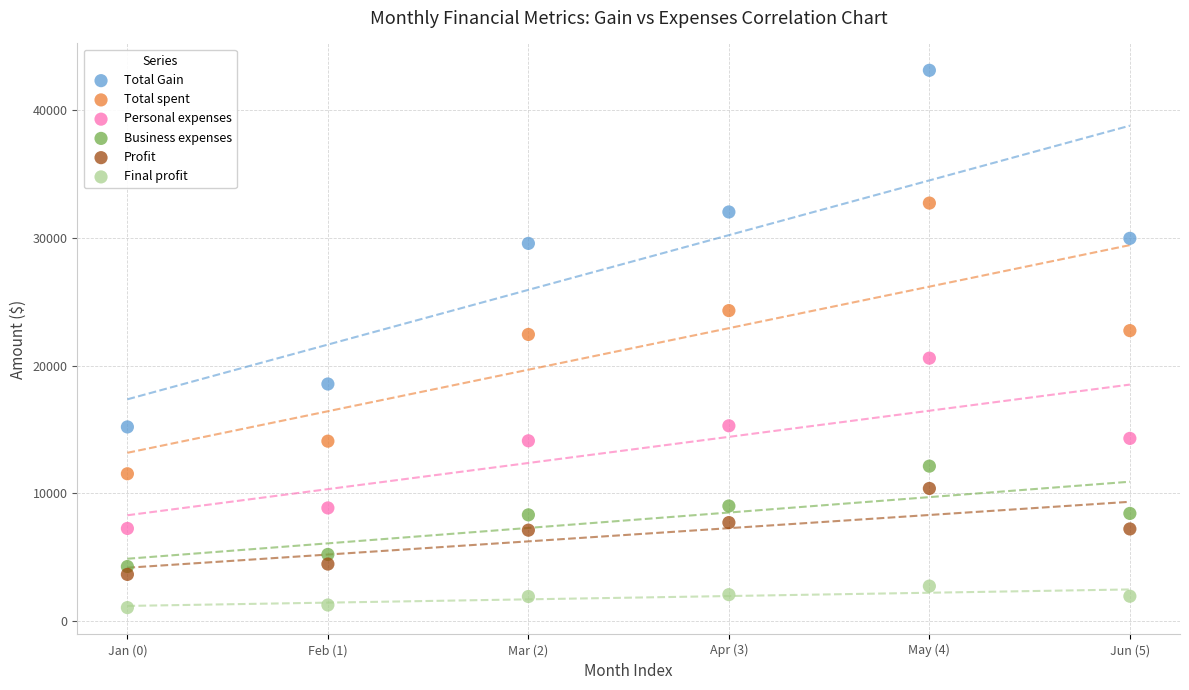

Which series has the largest Y range (max minus min)?

Total Gain